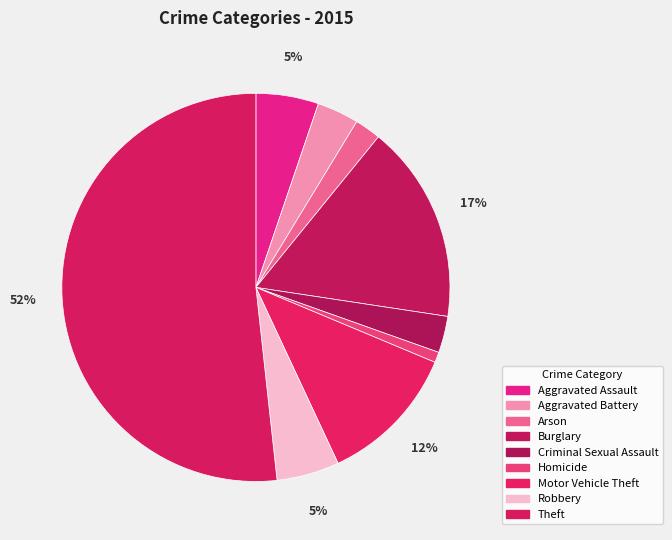

To the nearest percent, what portion does Robbery represent?

5%